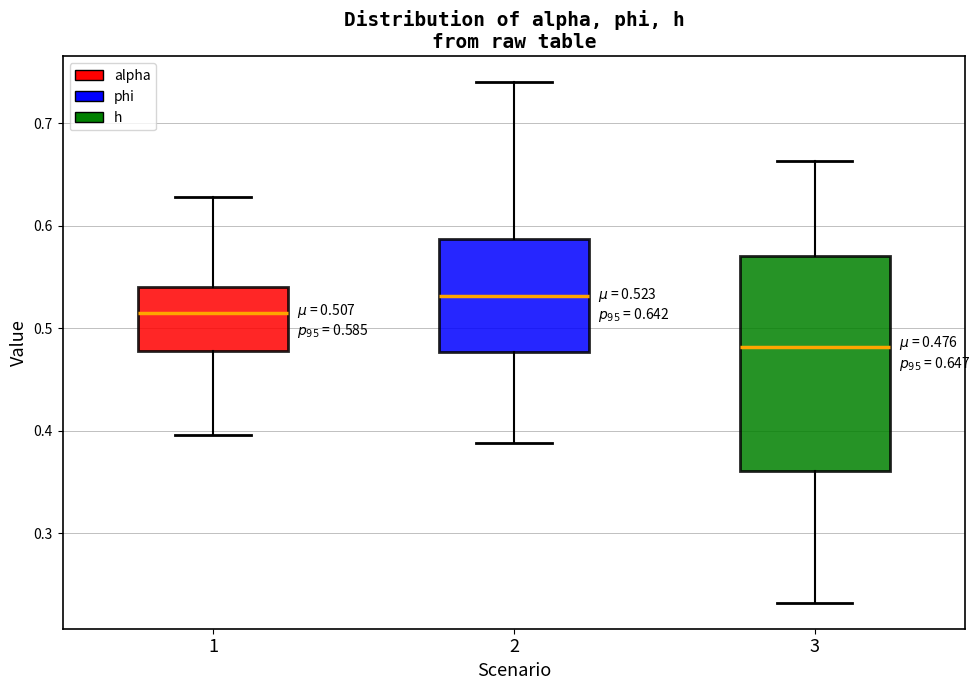

Which box has the lowest median line?

3